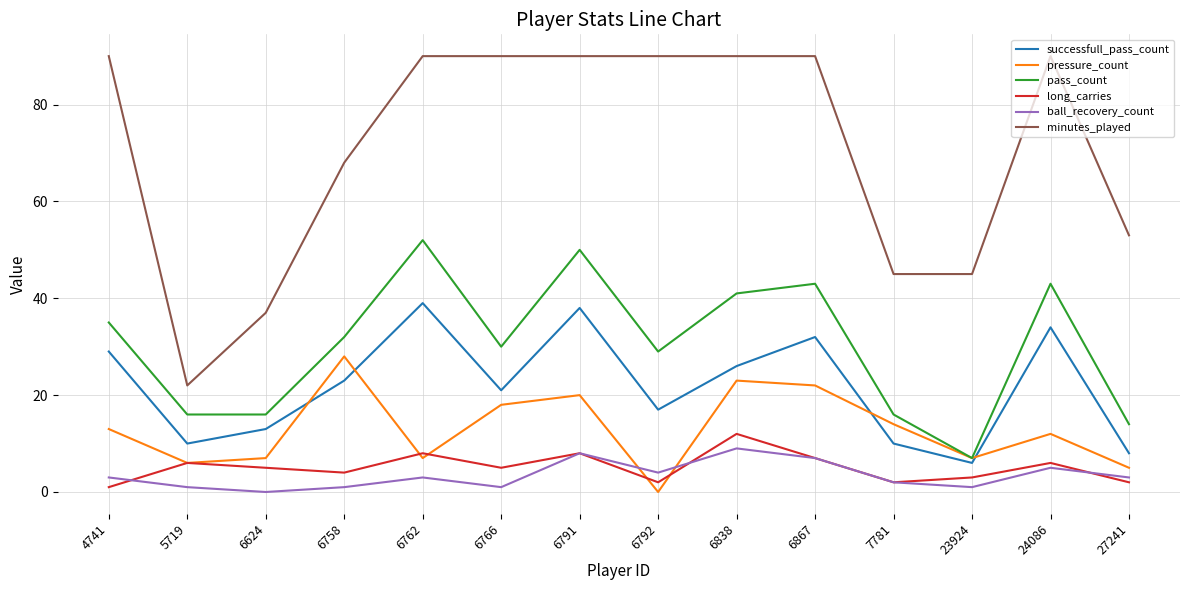

Between which two adjacent categories do pressure_count and ball_recovery_count first intersect?

6791 and 6792